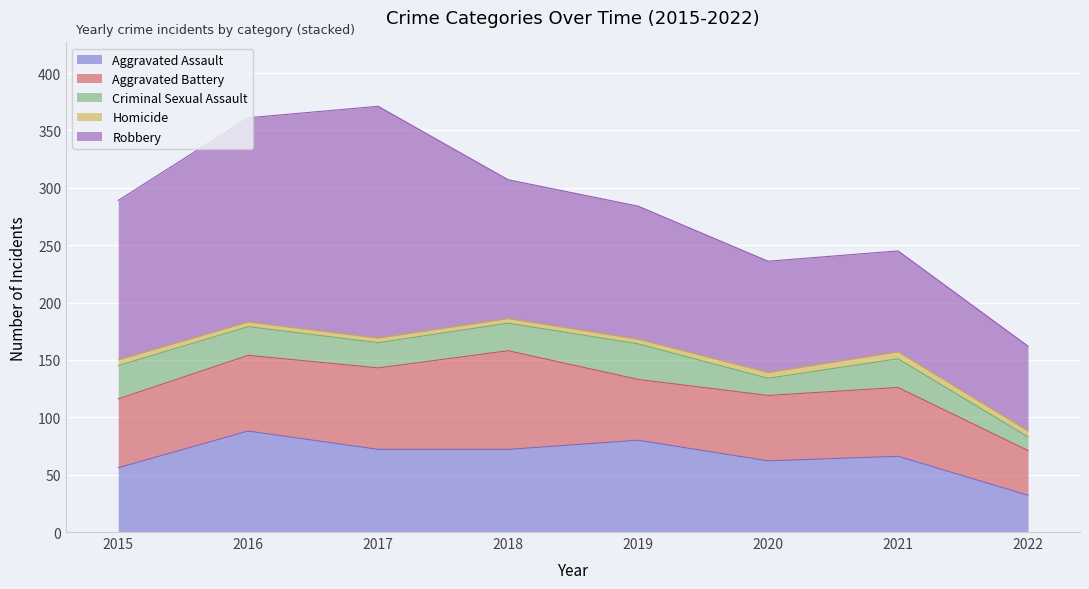

Which series has the largest total across all categories?

Robbery